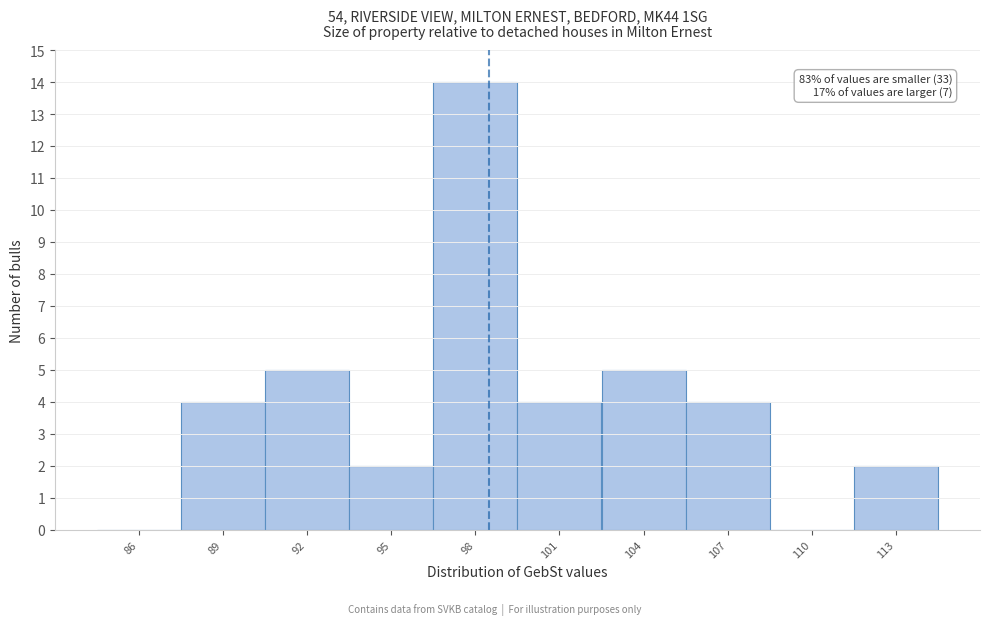

Reading left to right, what are all the values shown in this chart?

86=0	89=4	92=5	95=2	98=14	101=4	104=5	107=4	110=0	113=2